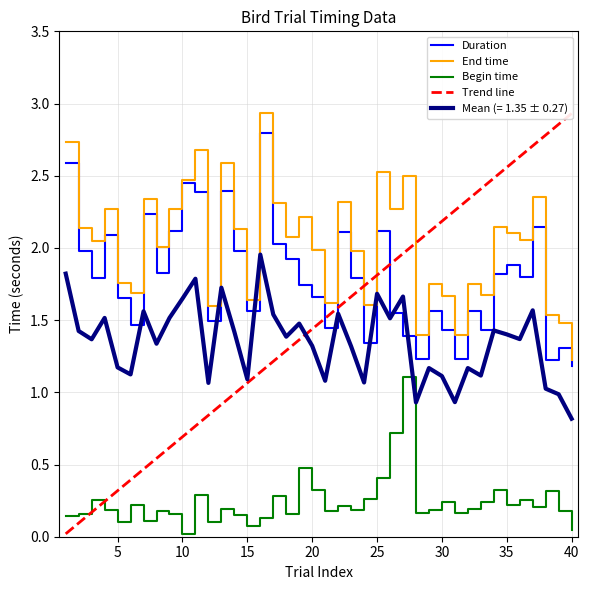

Which category has the highest value across all series?

16